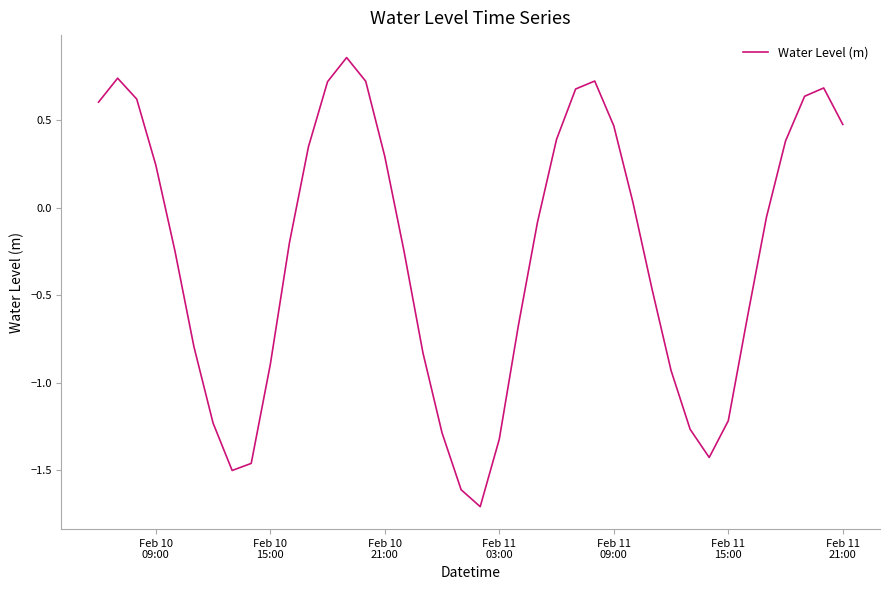

What is the smallest value displayed?

-1.7